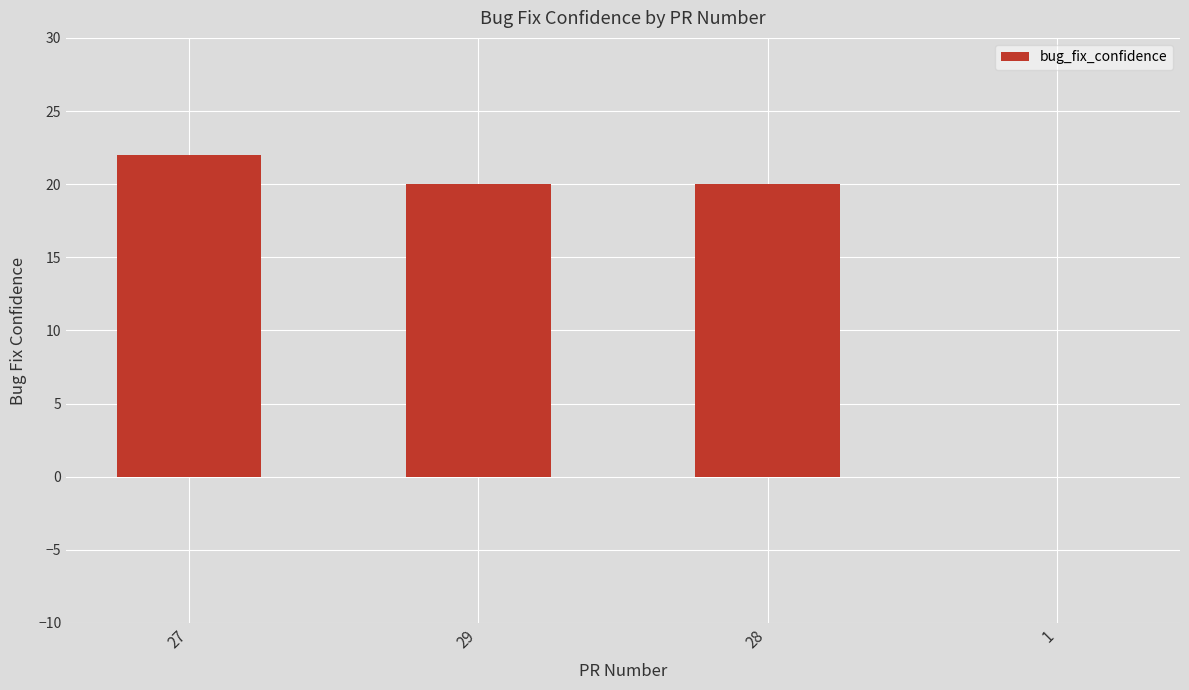

Are the bars horizontal?

No